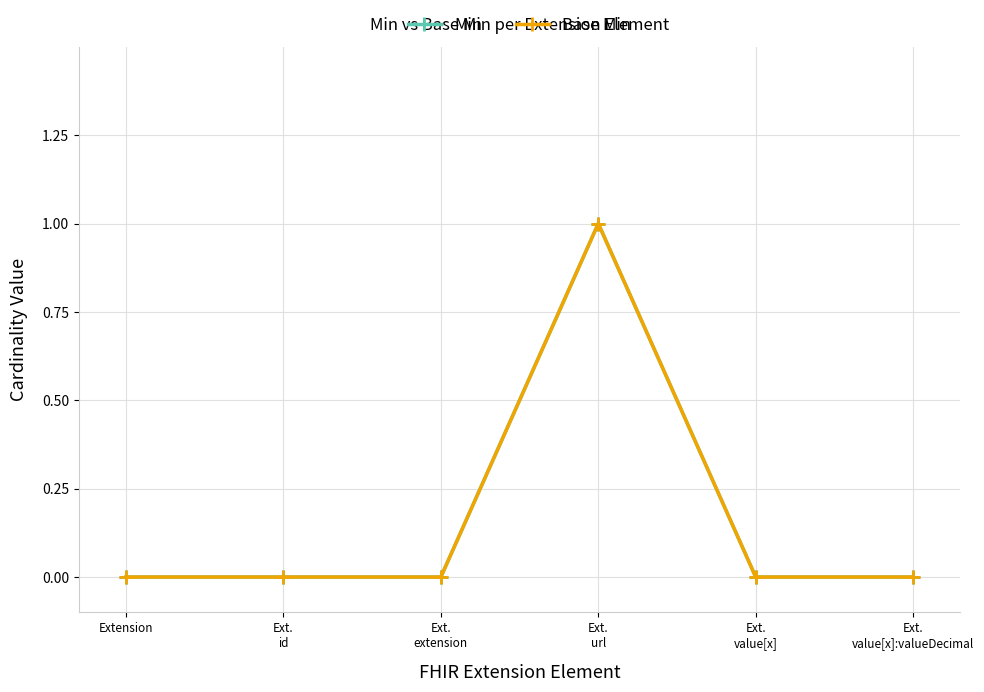

What is the maximum value for Min?

1